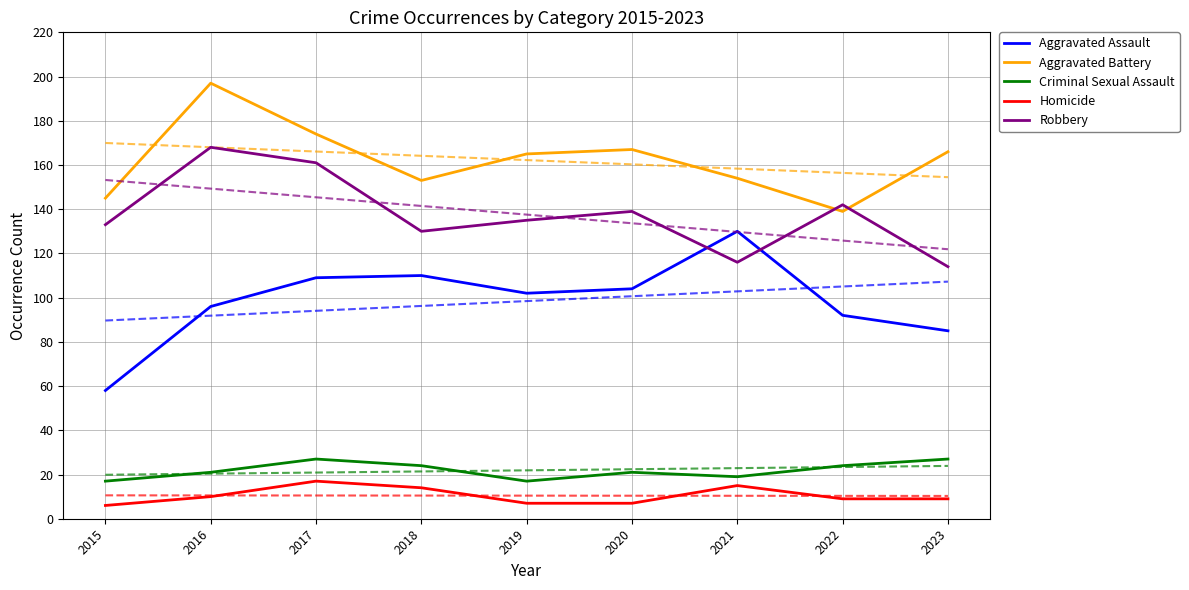

List the labels in order of Aggravated Assault value, largest first.

2021, 2018, 2017, 2020, 2019, 2016, 2022, 2023, 2015